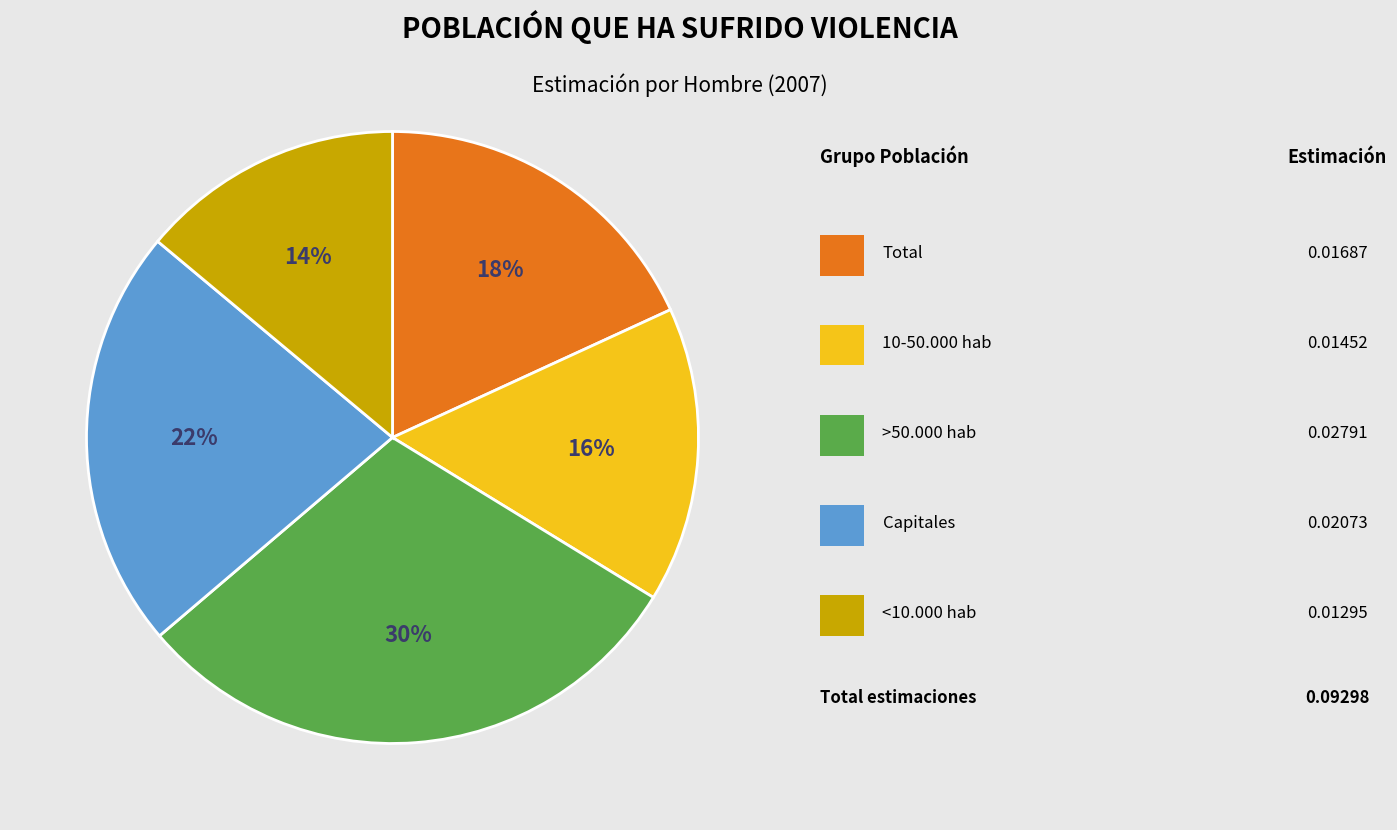

Is there any slice that represents more than half of the pie?

No